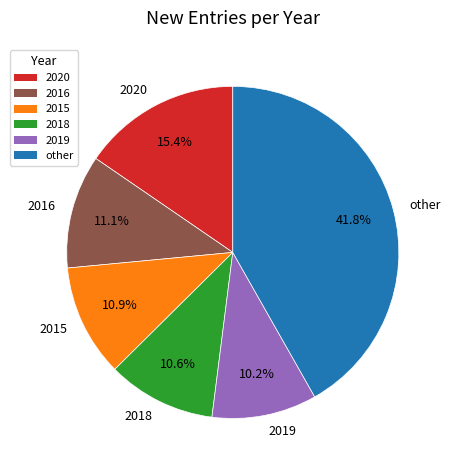

Count the number of slices in the pie.

6